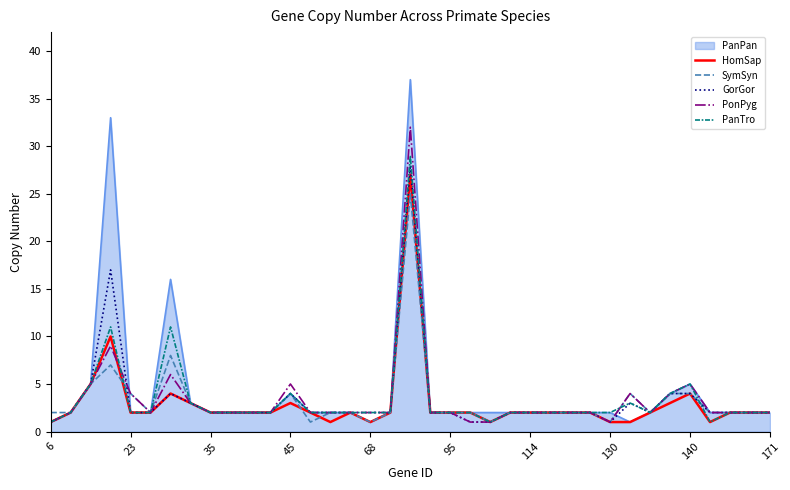

What is the maximum value shown in the chart?

37